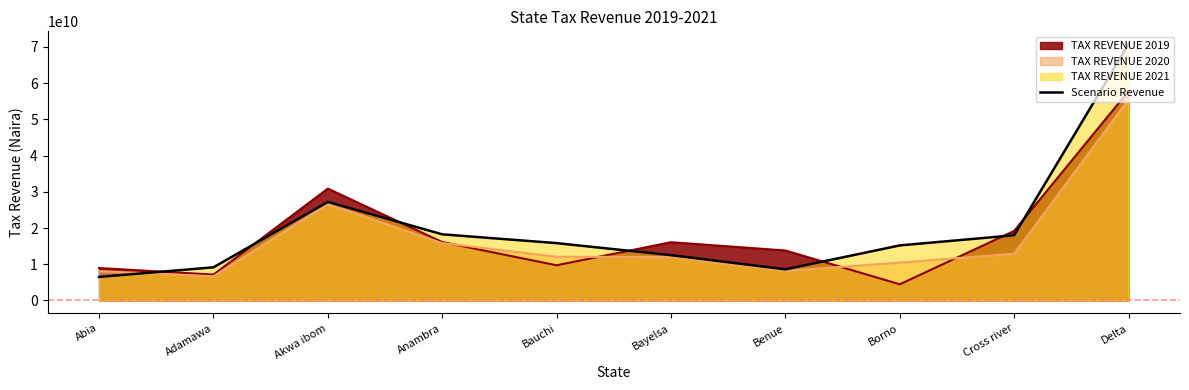

Between Bayelsa and Delta, which series saw the biggest shift?

Scenario Revenue